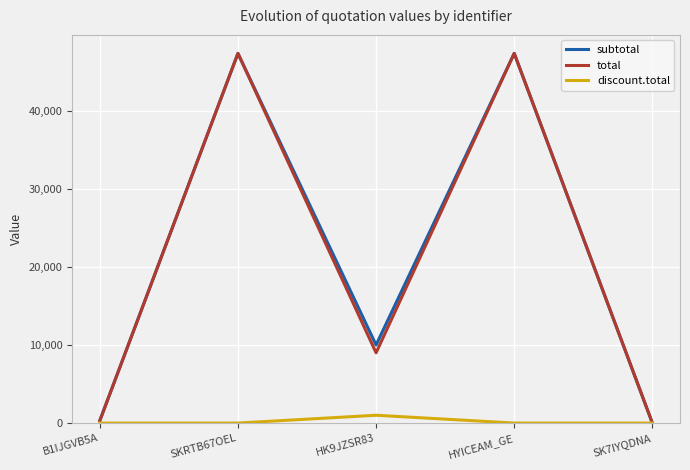

In discount.total, how many points are higher than both neighbors (excluding endpoints)?

1